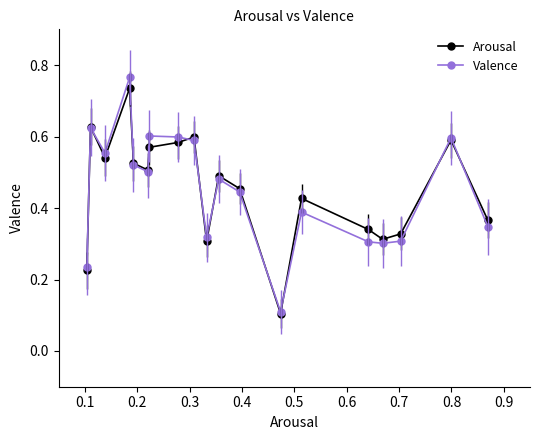

Which series has the largest range (max minus min)?

Valence